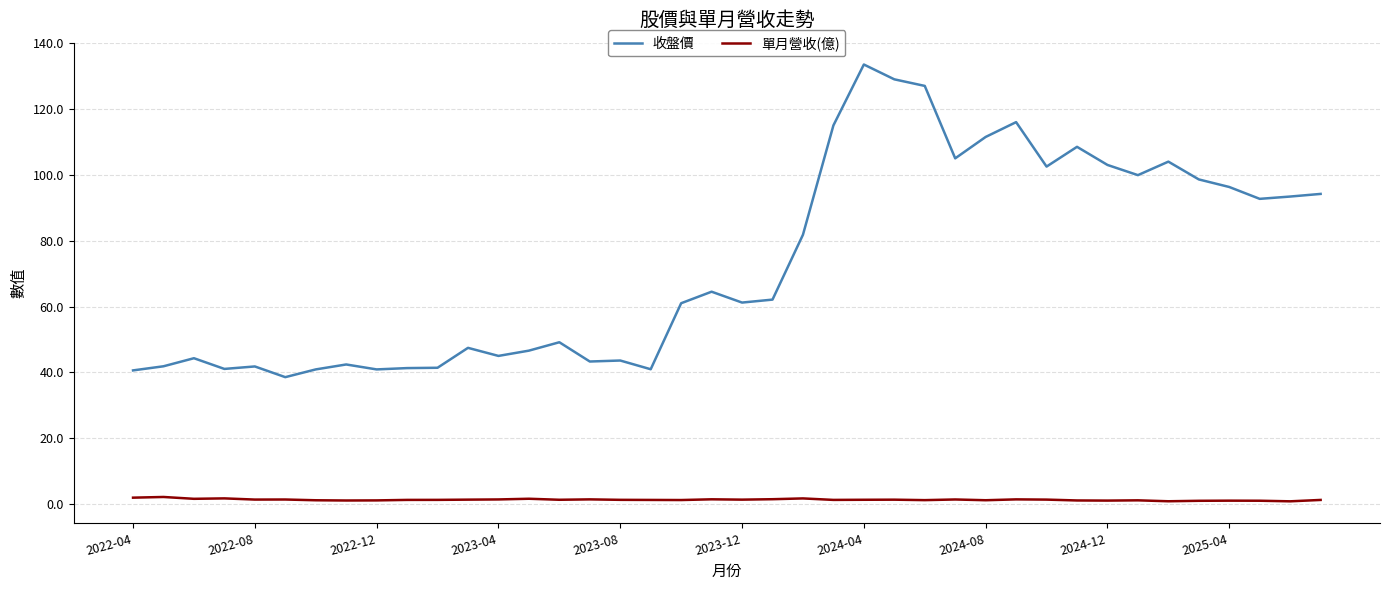

List the series in order of their peak value, lowest first.

單月營收(億), 收盤價